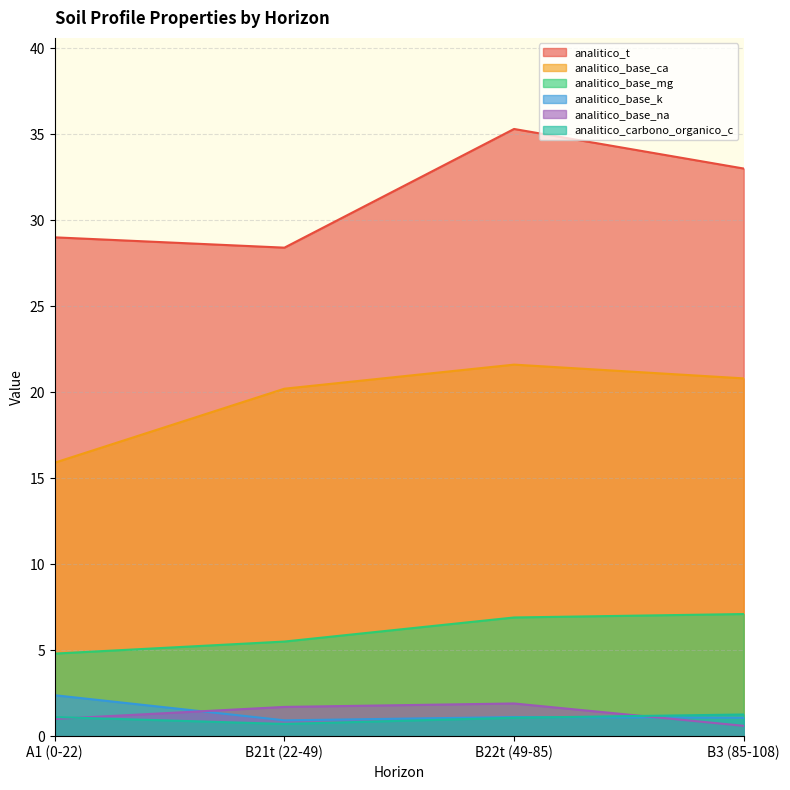

What position from the right is B3 (85-108)?

1